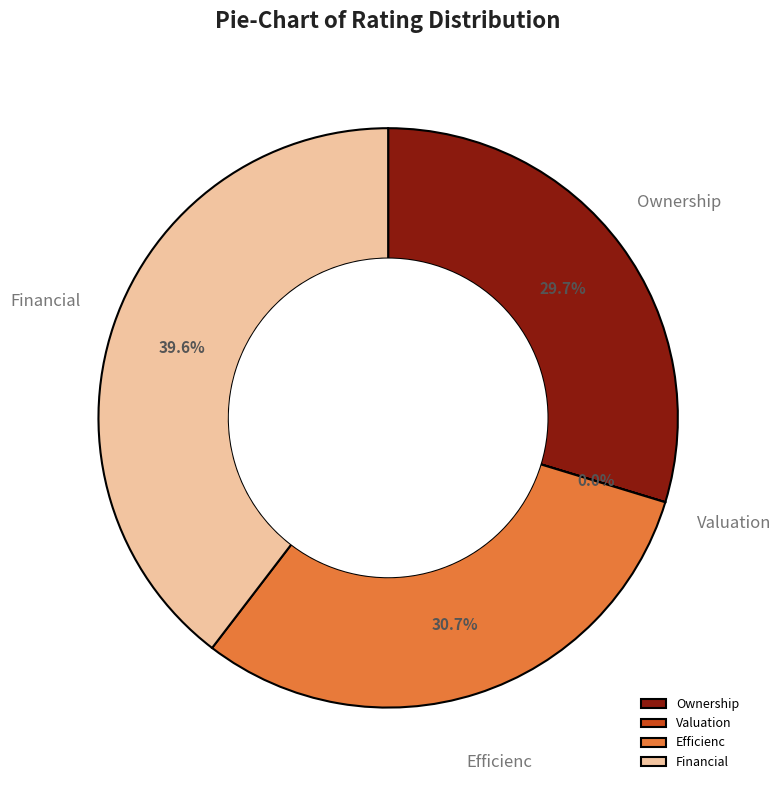

What portion of the pie excludes Financial?

60.4%